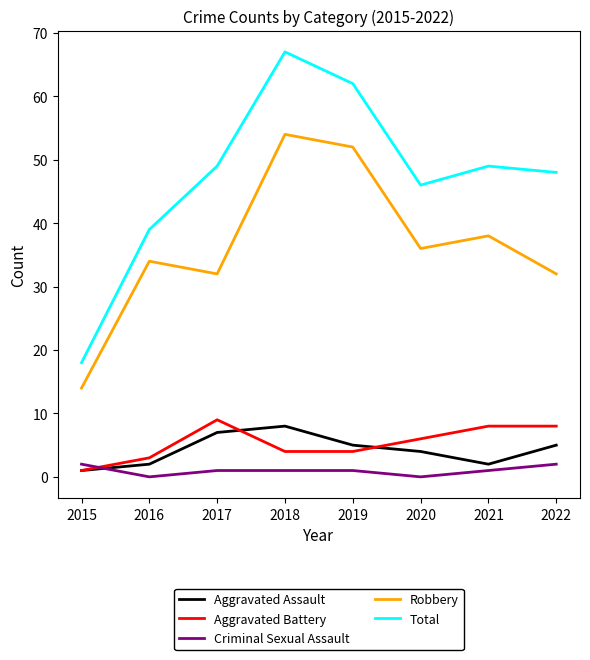

Reading right to left, extract all data points from this chart.

Aggravated Assault: 5	2	4	5	8	7	2	1
Aggravated Battery: 8	8	6	4	4	9	3	1
Criminal Sexual Assault: 2	1	0	1	1	1	0	2
Robbery: 32	38	36	52	54	32	34	14
Total: 48	49	46	62	67	49	39	18